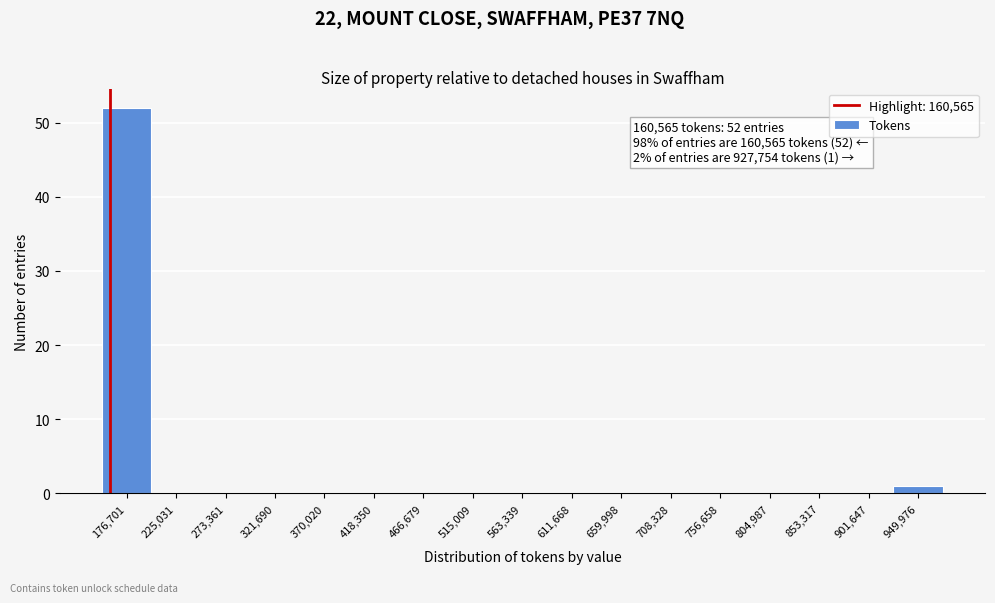

Over which range of the x-axis is the bar tallest?

155000 to 200000